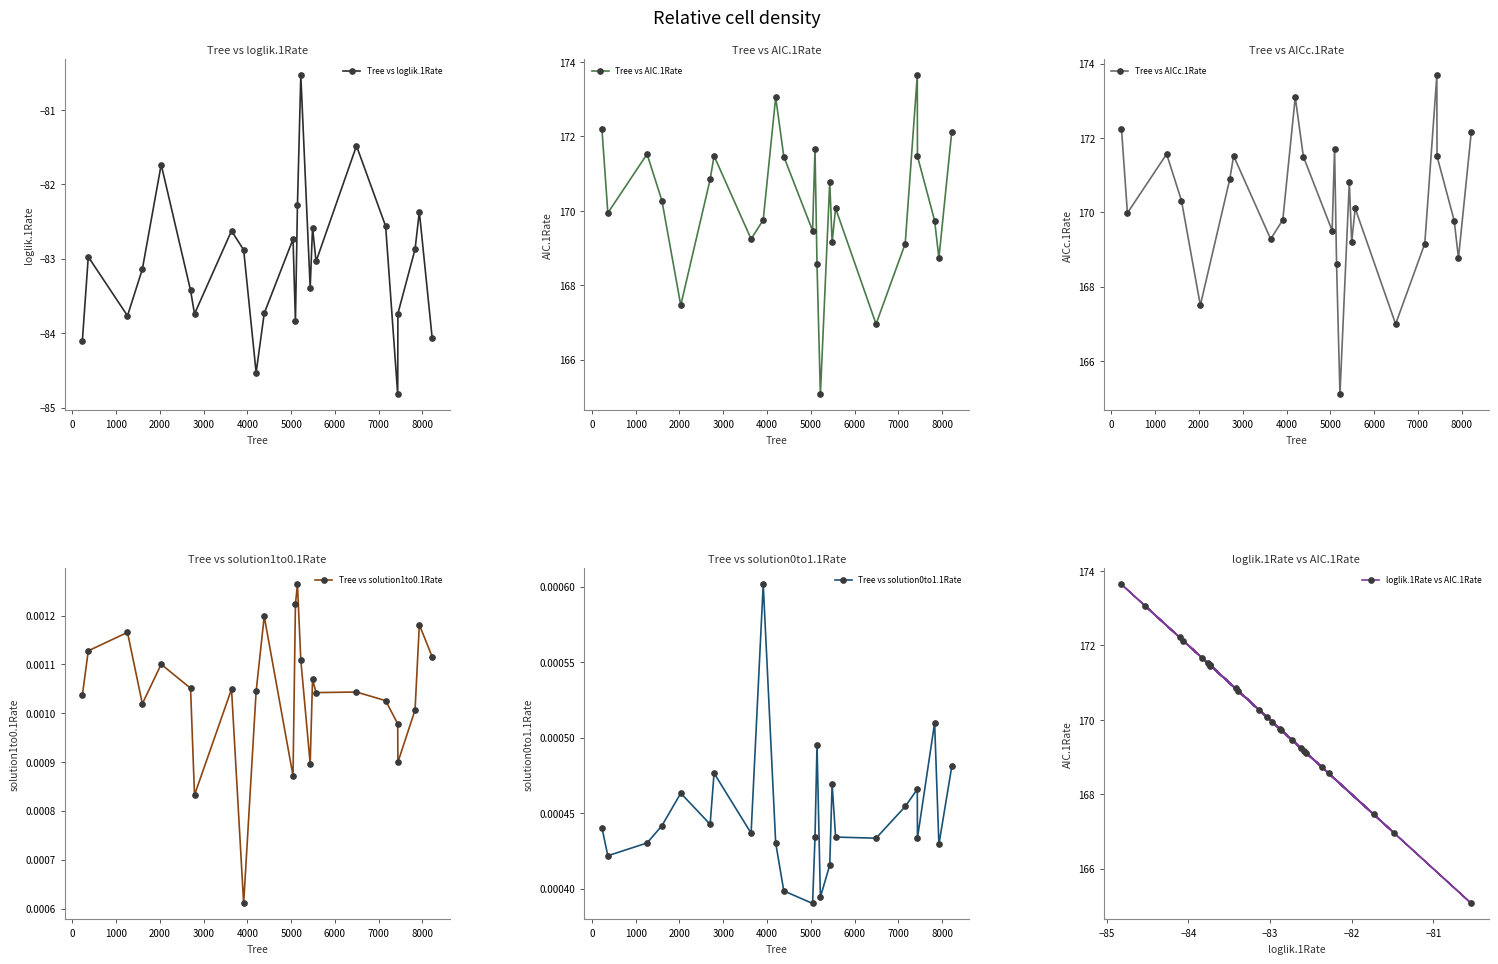

What is the value of the Tree vs loglik.1Rate point at the 23rd from the left?

-82.9